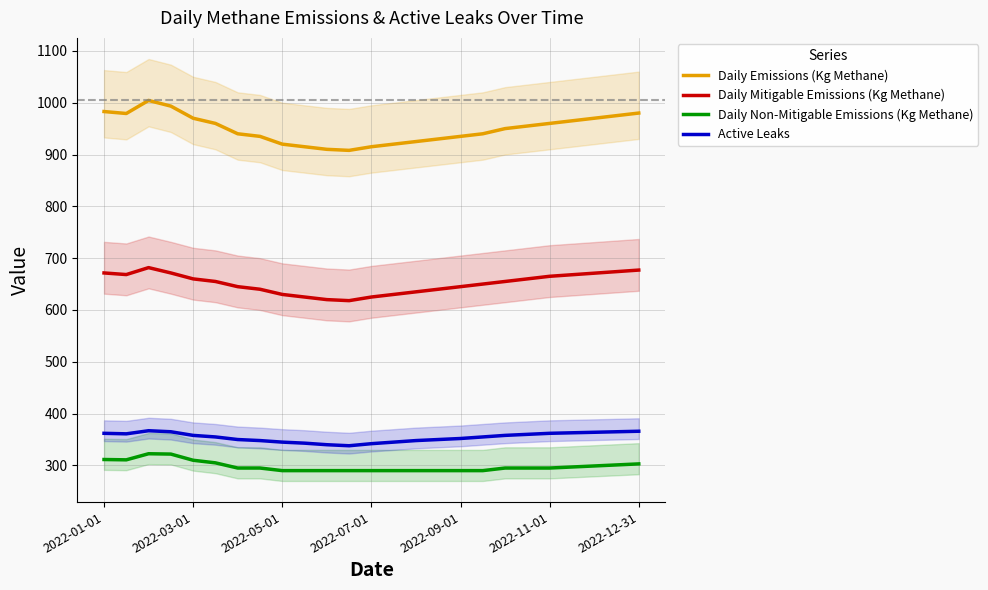

What are all the series names shown in the legend?

Daily Emissions (Kg Methane), Daily Mitigable Emissions (Kg Methane), Daily Non-Mitigable Emissions (Kg Methane), Active Leaks